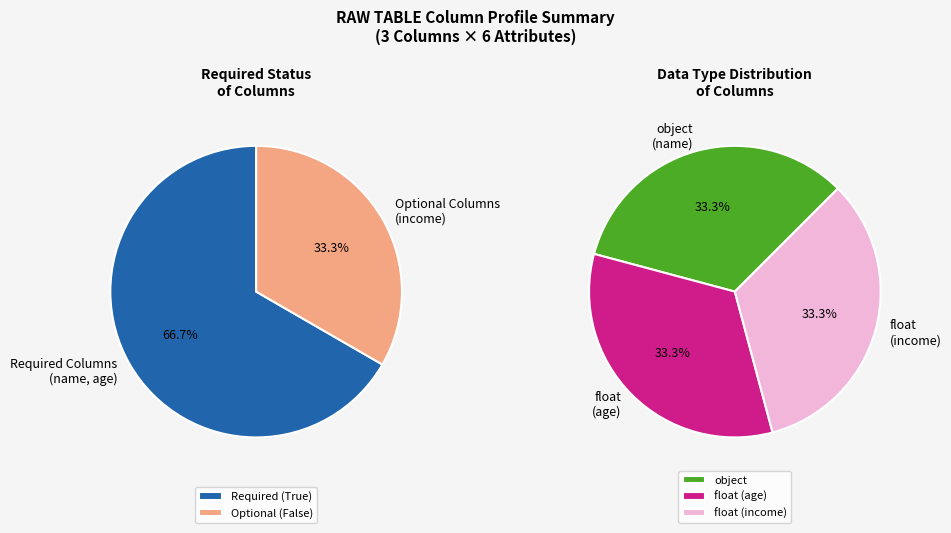

The age slice represents 91% of the pie. True or false?

False